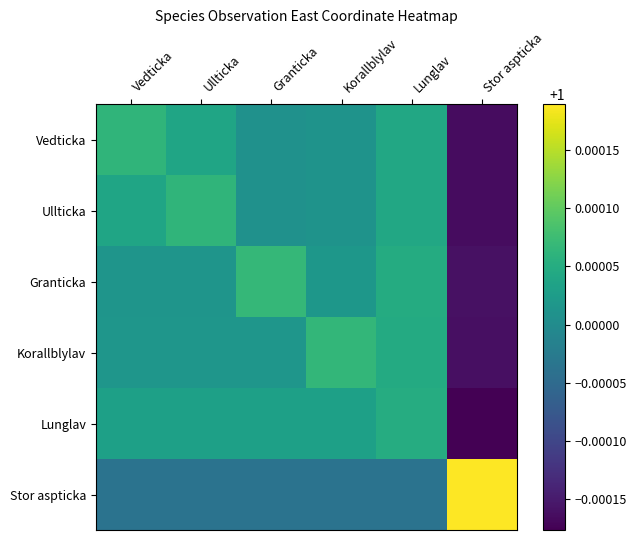

Reading left to right, transcribe all the data shown in this chart.

Vedticka: Vedticka=1.0	Ullticka=1.0	Granticka=1.0	Korallblylav=1.0	Lunglav=1.0	Stor aspticka=1.0
Ullticka: Vedticka=1.0	Ullticka=1.0	Granticka=1.0	Korallblylav=1.0	Lunglav=1.0	Stor aspticka=1.0
Granticka: Vedticka=1.0	Ullticka=1.0	Granticka=1.0	Korallblylav=1.0	Lunglav=1.0	Stor aspticka=1.0
Korallblylav: Vedticka=1.0	Ullticka=1.0	Granticka=1.0	Korallblylav=1.0	Lunglav=1.0	Stor aspticka=1.0
Lunglav: Vedticka=1.0	Ullticka=1.0	Granticka=1.0	Korallblylav=1.0	Lunglav=1.0	Stor aspticka=1.0
Stor aspticka: Vedticka=1.0	Ullticka=1.0	Granticka=1.0	Korallblylav=1.0	Lunglav=1.0	Stor aspticka=1.0